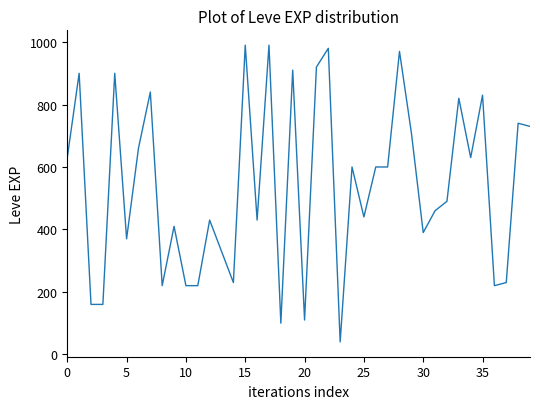

What is the difference between the maximum and minimum values?

950